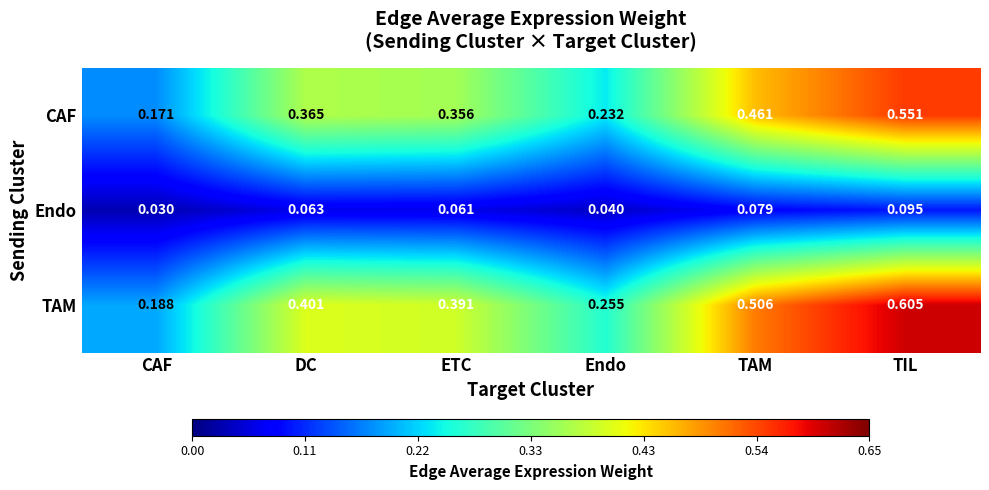

Which category has the highest value across all series?

TIL